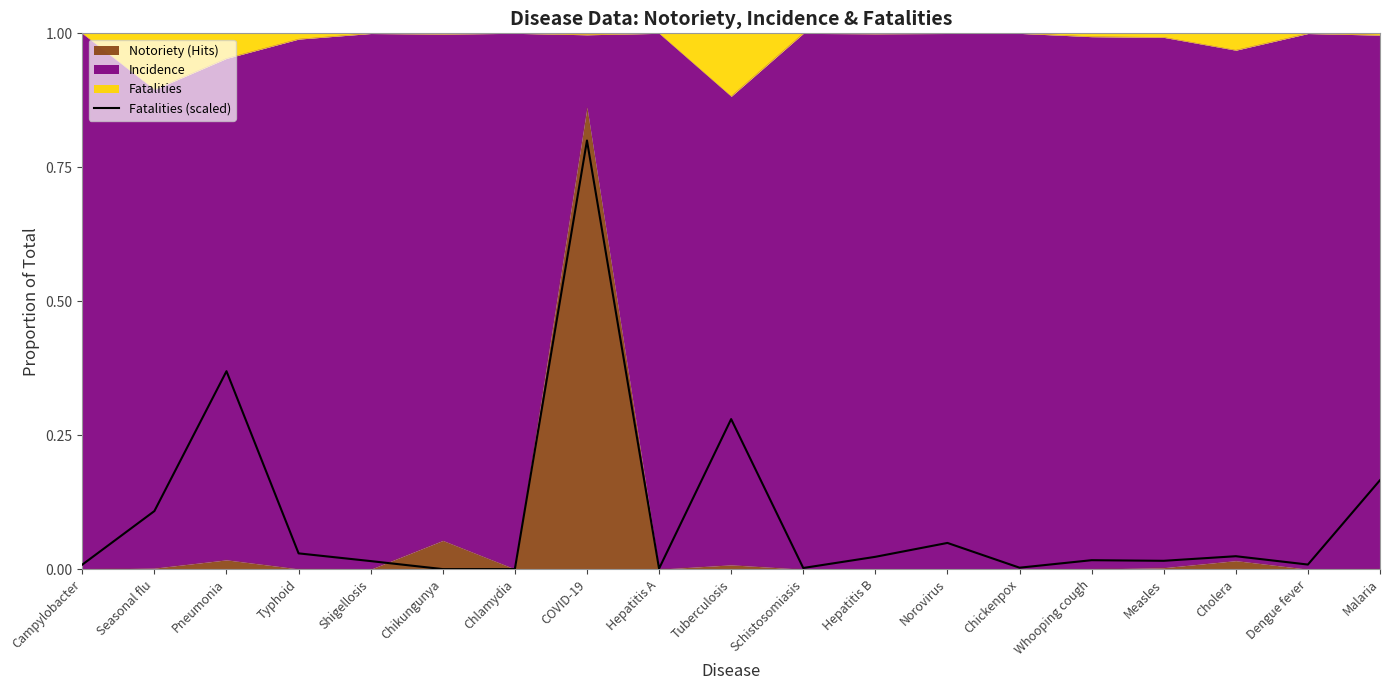

True or false: the data shows 0.0 at Schistosomiasis.

True